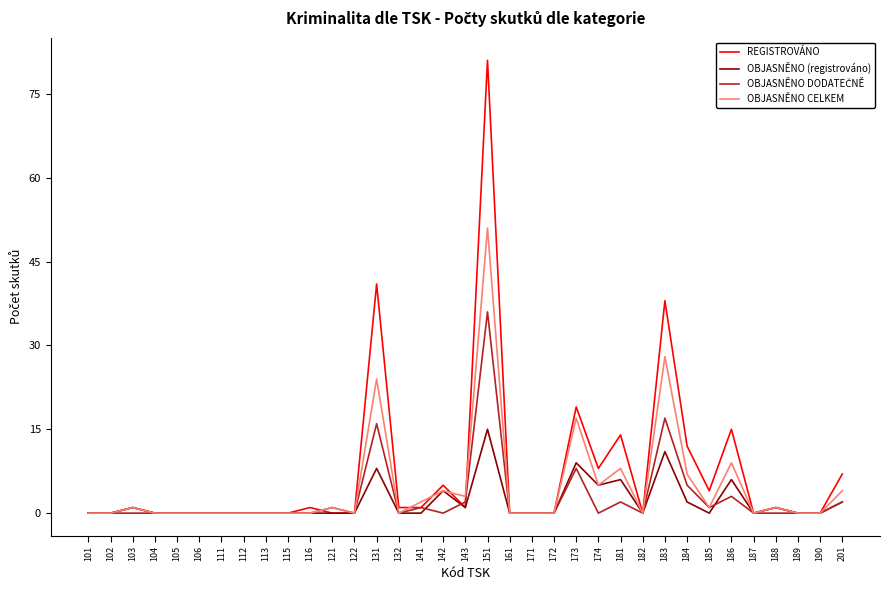

Between 112 and 141, which series saw the biggest shift?

OBJASNĚNO CELKEM